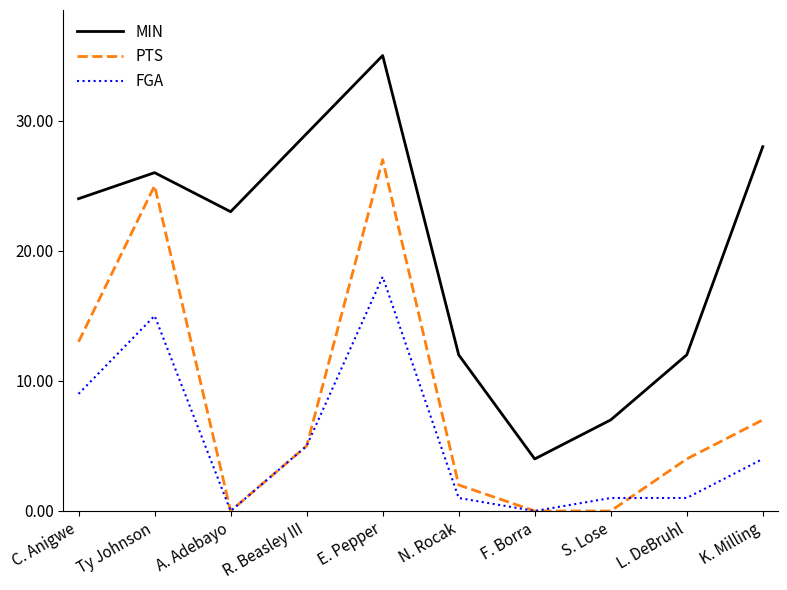

True or false: MIN and PTS intersect in this chart.

False